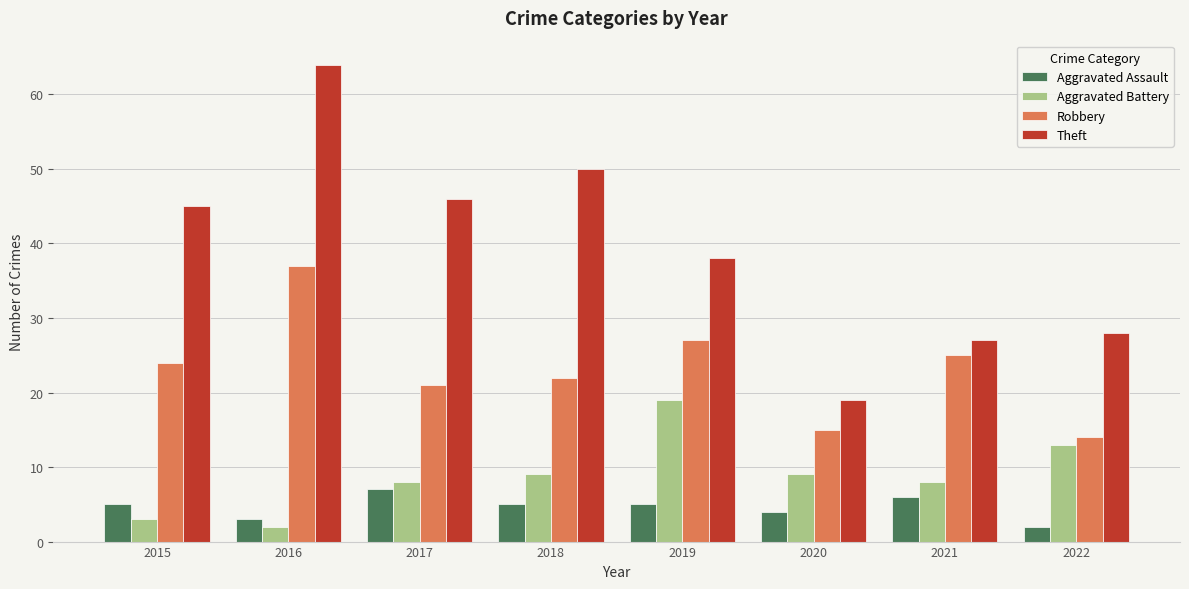

What is the difference between the Theft values at 2017 and 2021?

19